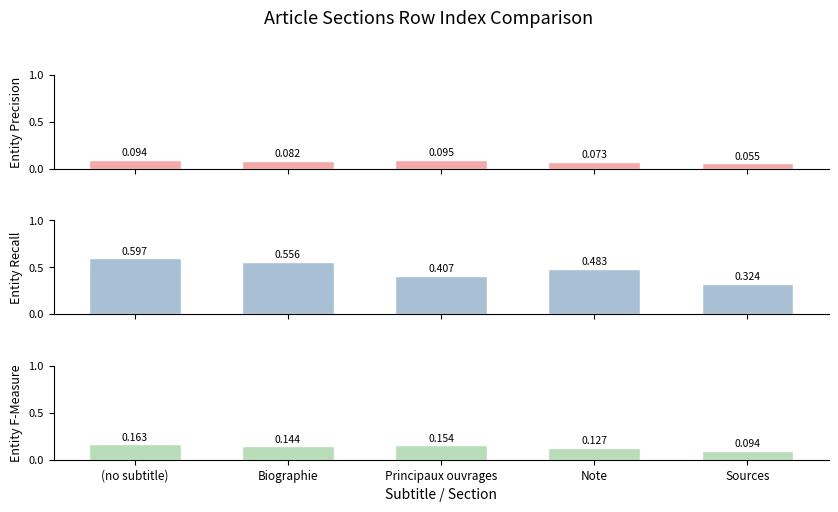

Which label corresponds to the smallest value in the chart?

Sources